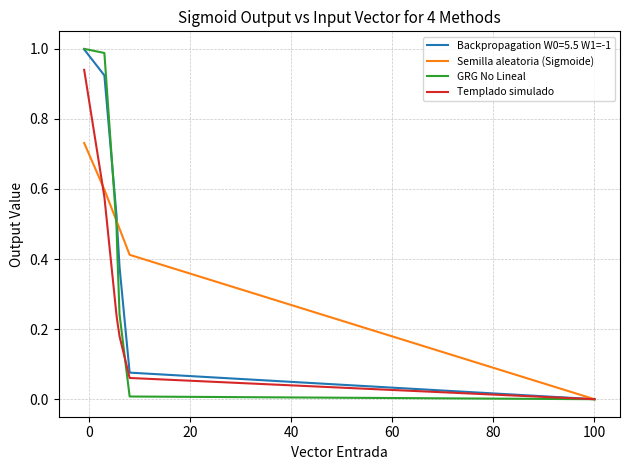

Which series has the largest range (max minus min)?

GRG No Lineal